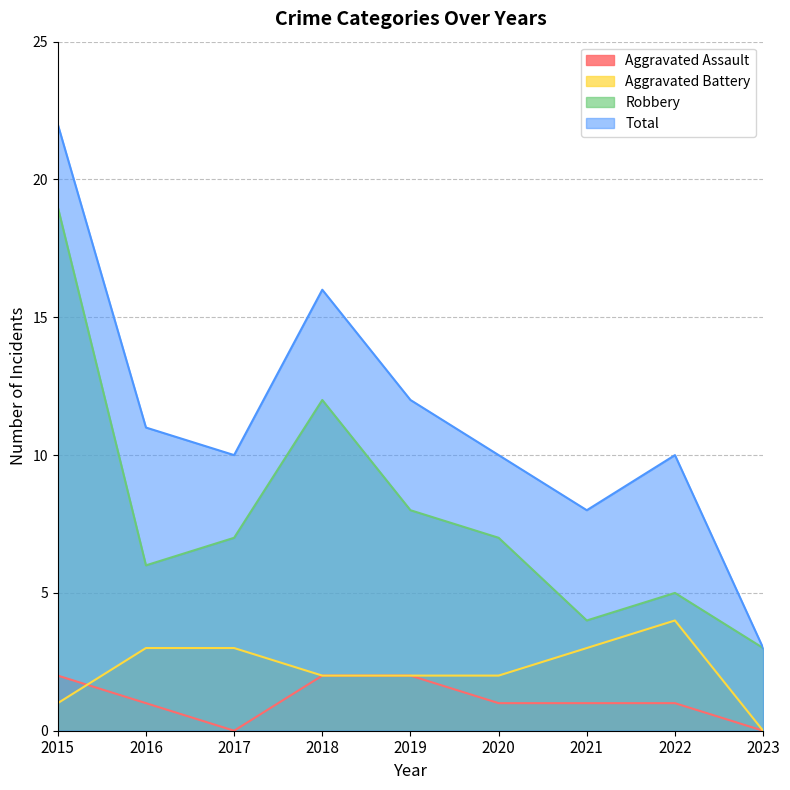

Reading left to right, extract all data points from this chart.

Aggravated Assault: 2	1	0	2	2	1	1	1	0
Aggravated Battery: 1	3	3	2	2	2	3	4	0
Robbery: 19	6	7	12	8	7	4	5	3
Total: 22	11	10	16	12	10	8	10	3